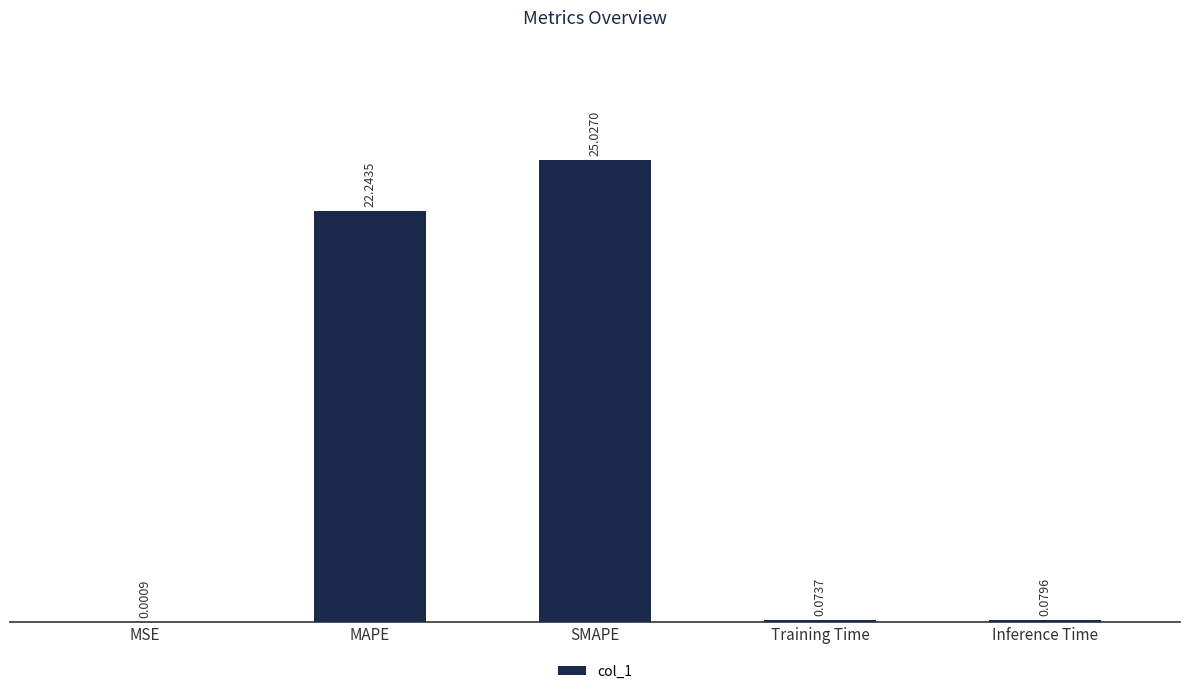

What is the sum of the values at MAPE and Inference Time?

22.3